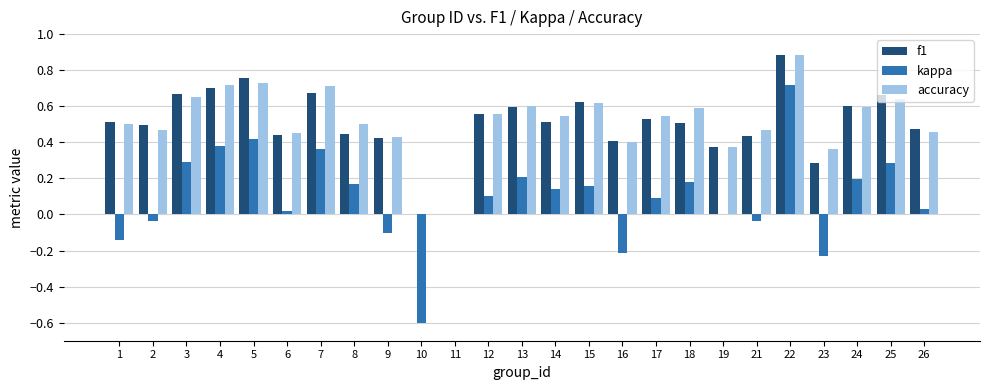

Which series changed the most between 2 and 8?

kappa